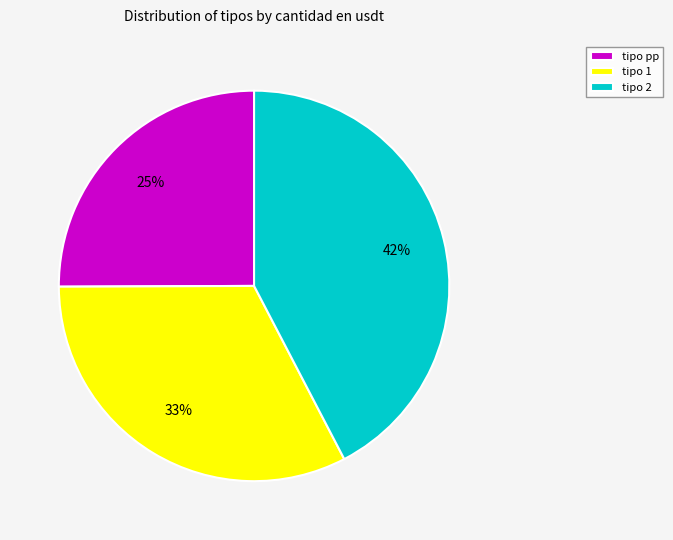

How many slices are in this pie chart?

3